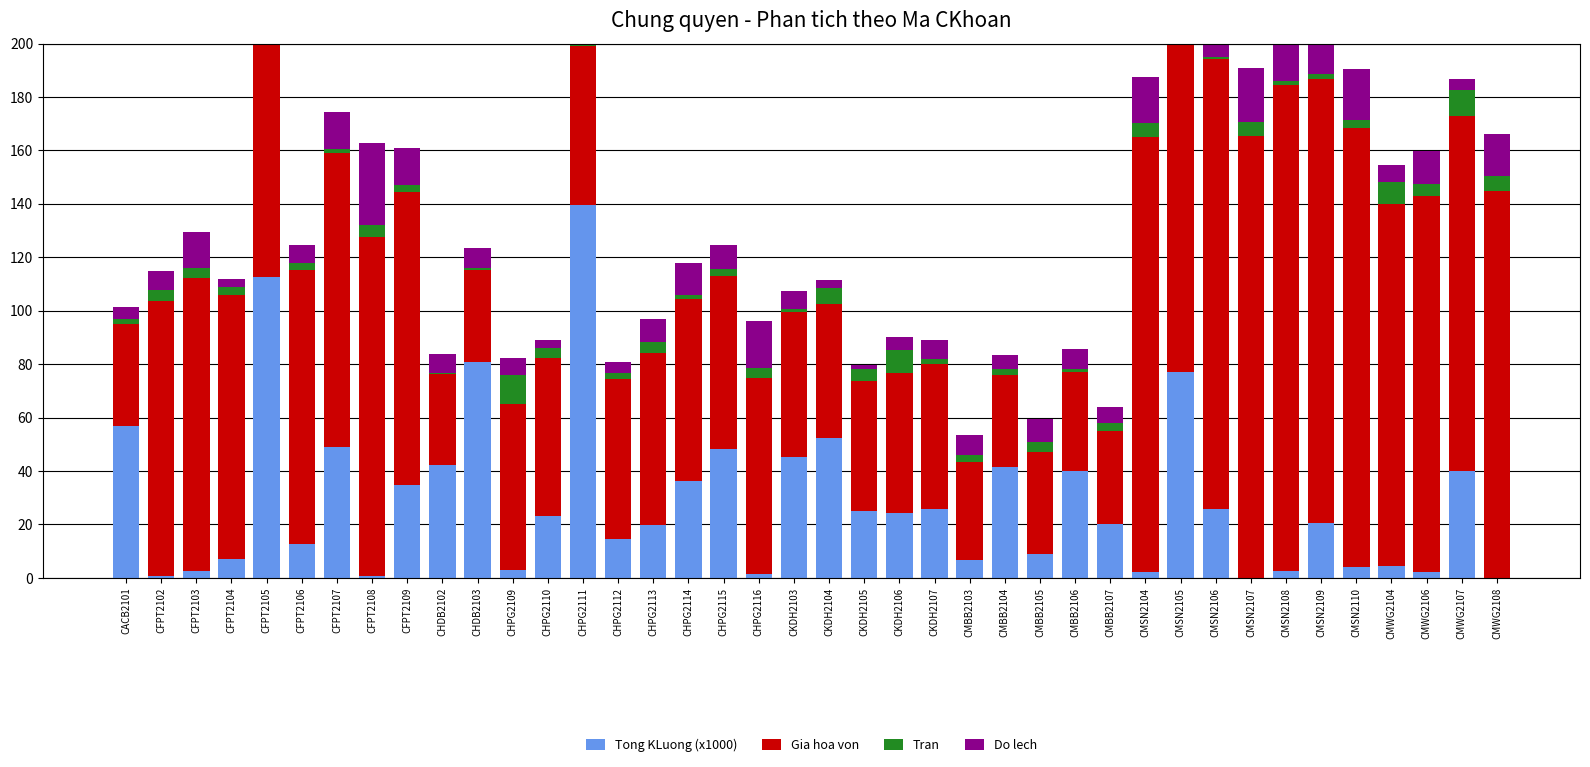

Reading right to left, what are all the values shown in this chart?

Tong KLuong (x1000): 0.1	39.9	2.2	4.6	4.0	20.7	2.4	0.1	25.7	77.1	2.4	20.0	40.2	9.1	41.5	6.8	25.6	24.2	25.1	52.3	45.4	1.3	48.3	36.3	19.9	14.7	139.6	23.3	3.1	81.0	42.1	34.9	0.6	49.1	12.8	112.6	7.0	2.7	0.5	56.7
Gia hoa von: 144.7	132.9	140.9	135.3	164.3	165.8	182.0	165.4	168.4	150.9	162.5	35.0	36.8	38.0	34.5	36.7	54.3	52.4	48.8	50.2	54.2	73.3	64.8	67.9	64.2	59.6	59.4	58.9	62.0	34.4	34.3	109.7	126.8	109.9	102.6	100.2	99.0	109.7	103.1	38.2
Tran: 5.6	9.9	4.5	8.1	3.2	2.2	1.6	5.2	0.9	6.5	5.5	3.1	1.1	3.7	2.1	2.5	2.0	8.5	4.2	5.9	0.9	3.9	2.5	1.5	4.1	2.4	3.0	3.7	10.9	0.8	0.4	2.5	4.5	1.7	2.5	4.5	2.7	3.6	4.2	2.2
Do lech: 15.8	4.2	12.1	6.5	18.8	20.3	36.5	20.0	22.9	5.5	17.0	5.8	7.7	8.8	5.3	7.5	7.1	5.2	1.6	3.0	7.0	17.7	9.2	12.3	8.6	4.0	3.8	3.3	6.4	7.2	7.1	13.6	30.7	13.8	6.5	4.1	3.0	13.6	7.0	4.3